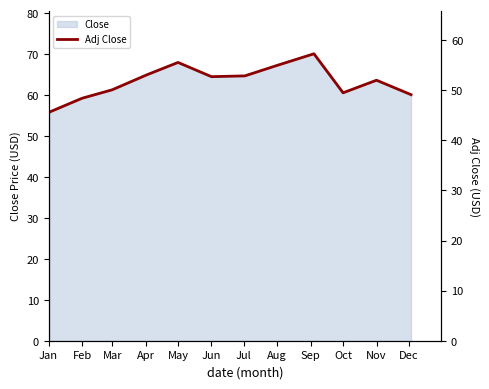

The value at Aug is 22.4. True or false?

False